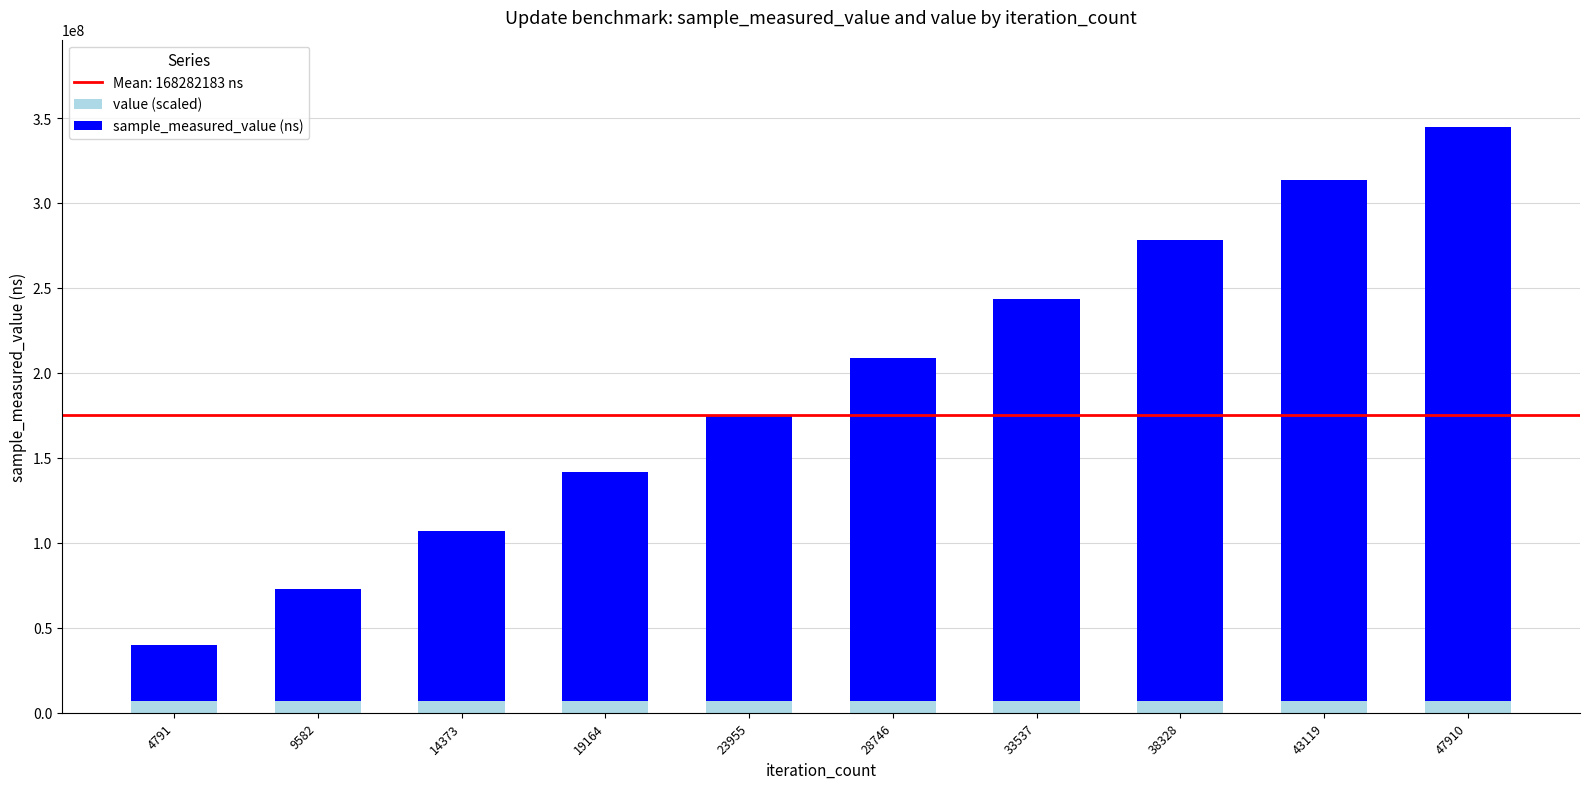

At which category is the sum across all series the highest?

47910